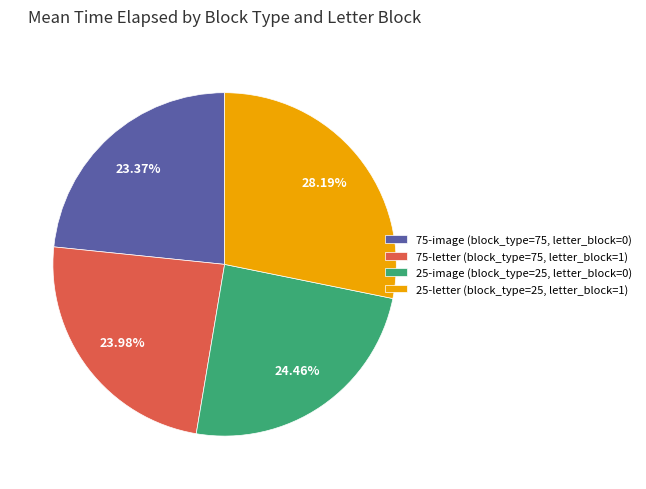

Does any single category account for the majority?

No